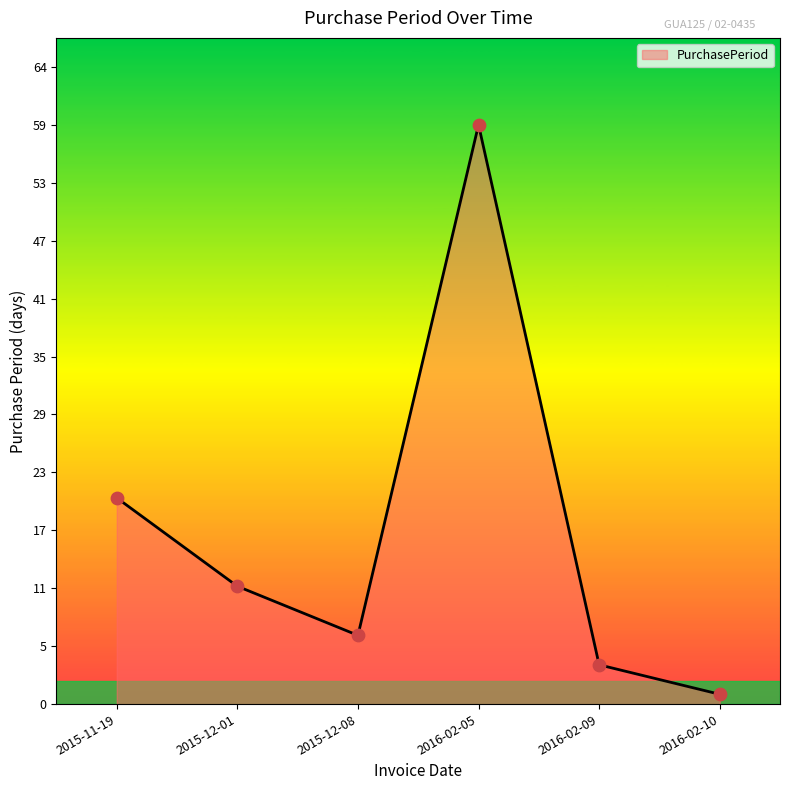

What is the ratio of the value at 2015-12-08 to the value at 2016-02-09?

1.8